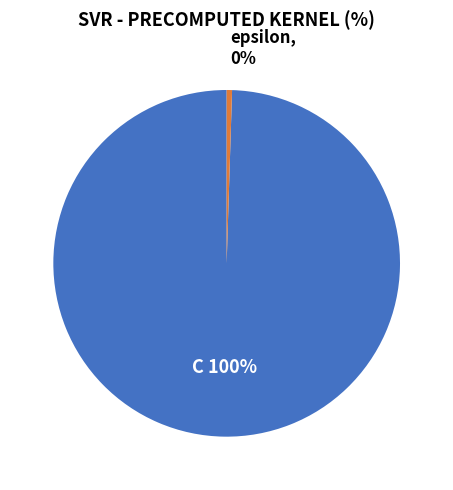

Which category accounts for the majority?

C